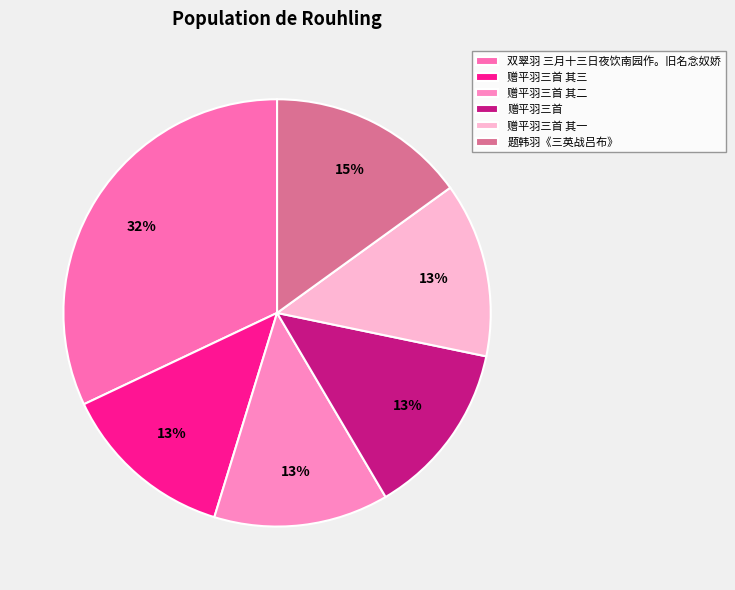

To the nearest percent, what is the combined percentage of 赠平羽三首 其三 and 赠平羽三首 其一?

26%